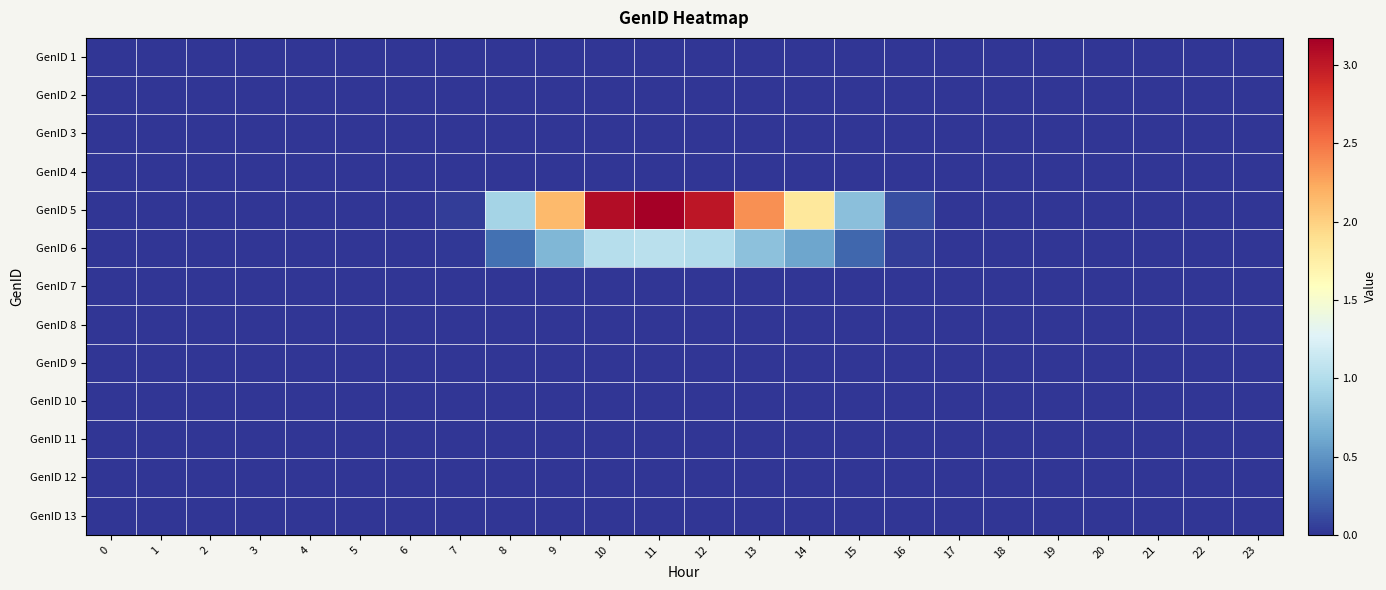

Reading right to left, extract all data points from this chart.

GenID 1: 23=0.0	22=0.0	21=0.0	20=0.0	19=0.0	18=0.0	17=0.0	16=0.0	15=0.0	14=0.0	13=0.0	12=0.0	11=0.0	10=0.0	9=0.0	8=0.0	7=0.0	6=0.0	5=0.0	4=0.0	3=0.0	2=0.0	1=0.0	0=0.0
GenID 2: 23=0.0	22=0.0	21=0.0	20=0.0	19=0.0	18=0.0	17=0.0	16=0.0	15=0.0	14=0.0	13=0.0	12=0.0	11=0.0	10=0.0	9=0.0	8=0.0	7=0.0	6=0.0	5=0.0	4=0.0	3=0.0	2=0.0	1=0.0	0=0.0
GenID 3: 23=0.0	22=0.0	21=0.0	20=0.0	19=0.0	18=0.0	17=0.0	16=0.0	15=0.0	14=0.0	13=0.0	12=0.0	11=0.0	10=0.0	9=0.0	8=0.0	7=0.0	6=0.0	5=0.0	4=0.0	3=0.0	2=0.0	1=0.0	0=0.0
GenID 4: 23=0.0	22=0.0	21=0.0	20=0.0	19=0.0	18=0.0	17=0.0	16=0.0	15=0.0	14=0.0	13=0.0	12=0.0	11=0.0	10=0.0	9=0.0	8=0.0	7=0.0	6=0.0	5=0.0	4=0.0	3=0.0	2=0.0	1=0.0	0=0.0
GenID 5: 23=0.0	22=0.0	21=0.0	20=0.0	19=0.0	18=0.0	17=0.0	16=0.1	15=0.8	14=1.8	13=2.4	12=3.0	11=3.2	10=3.1	9=2.1	8=0.9	7=0.0	6=0.0	5=0.0	4=0.0	3=0.0	2=0.0	1=0.0	0=0.0
GenID 6: 23=0.0	22=0.0	21=0.0	20=0.0	19=0.0	18=0.0	17=0.0	16=0.0	15=0.3	14=0.6	13=0.8	12=1.0	11=1.1	10=1.0	9=0.7	8=0.3	7=0.0	6=0.0	5=0.0	4=0.0	3=0.0	2=0.0	1=0.0	0=0.0
GenID 7: 23=0.0	22=0.0	21=0.0	20=0.0	19=0.0	18=0.0	17=0.0	16=0.0	15=0.0	14=0.0	13=0.0	12=0.0	11=0.0	10=0.0	9=0.0	8=0.0	7=0.0	6=0.0	5=0.0	4=0.0	3=0.0	2=0.0	1=0.0	0=0.0
GenID 8: 23=0.0	22=0.0	21=0.0	20=0.0	19=0.0	18=0.0	17=0.0	16=0.0	15=0.0	14=0.0	13=0.0	12=0.0	11=0.0	10=0.0	9=0.0	8=0.0	7=0.0	6=0.0	5=0.0	4=0.0	3=0.0	2=0.0	1=0.0	0=0.0
GenID 9: 23=0.0	22=0.0	21=0.0	20=0.0	19=0.0	18=0.0	17=0.0	16=0.0	15=0.0	14=0.0	13=0.0	12=0.0	11=0.0	10=0.0	9=0.0	8=0.0	7=0.0	6=0.0	5=0.0	4=0.0	3=0.0	2=0.0	1=0.0	0=0.0
GenID 10: 23=0.0	22=0.0	21=0.0	20=0.0	19=0.0	18=0.0	17=0.0	16=0.0	15=0.0	14=0.0	13=0.0	12=0.0	11=0.0	10=0.0	9=0.0	8=0.0	7=0.0	6=0.0	5=0.0	4=0.0	3=0.0	2=0.0	1=0.0	0=0.0
GenID 11: 23=0.0	22=0.0	21=0.0	20=0.0	19=0.0	18=0.0	17=0.0	16=0.0	15=0.0	14=0.0	13=0.0	12=0.0	11=0.0	10=0.0	9=0.0	8=0.0	7=0.0	6=0.0	5=0.0	4=0.0	3=0.0	2=0.0	1=0.0	0=0.0
GenID 12: 23=0.0	22=0.0	21=0.0	20=0.0	19=0.0	18=0.0	17=0.0	16=0.0	15=0.0	14=0.0	13=0.0	12=0.0	11=0.0	10=0.0	9=0.0	8=0.0	7=0.0	6=0.0	5=0.0	4=0.0	3=0.0	2=0.0	1=0.0	0=0.0
GenID 13: 23=0.0	22=0.0	21=0.0	20=0.0	19=0.0	18=0.0	17=0.0	16=0.0	15=0.0	14=0.0	13=0.0	12=0.0	11=0.0	10=0.0	9=0.0	8=0.0	7=0.0	6=0.0	5=0.0	4=0.0	3=0.0	2=0.0	1=0.0	0=0.0